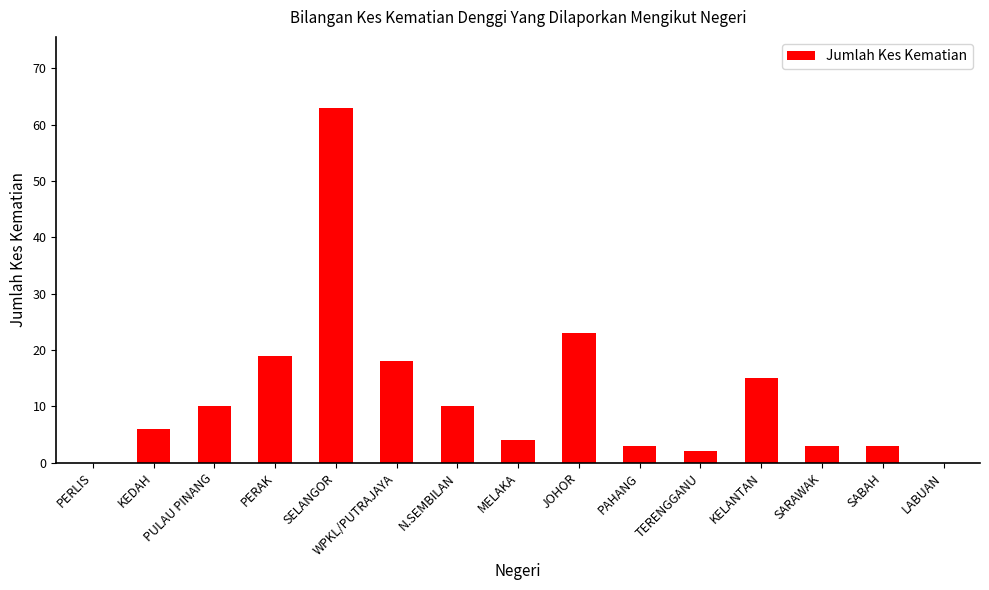

What is the difference between the values at KELANTAN and N.SEMBILAN?

5